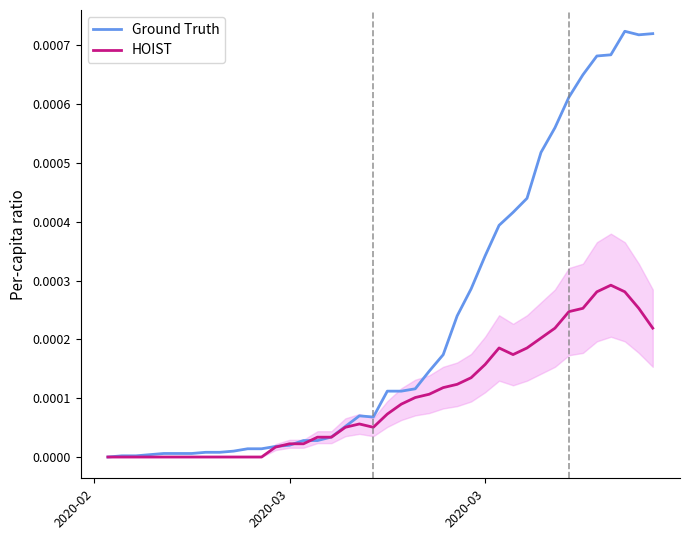

Is this an area chart (filled region under the line)?

No